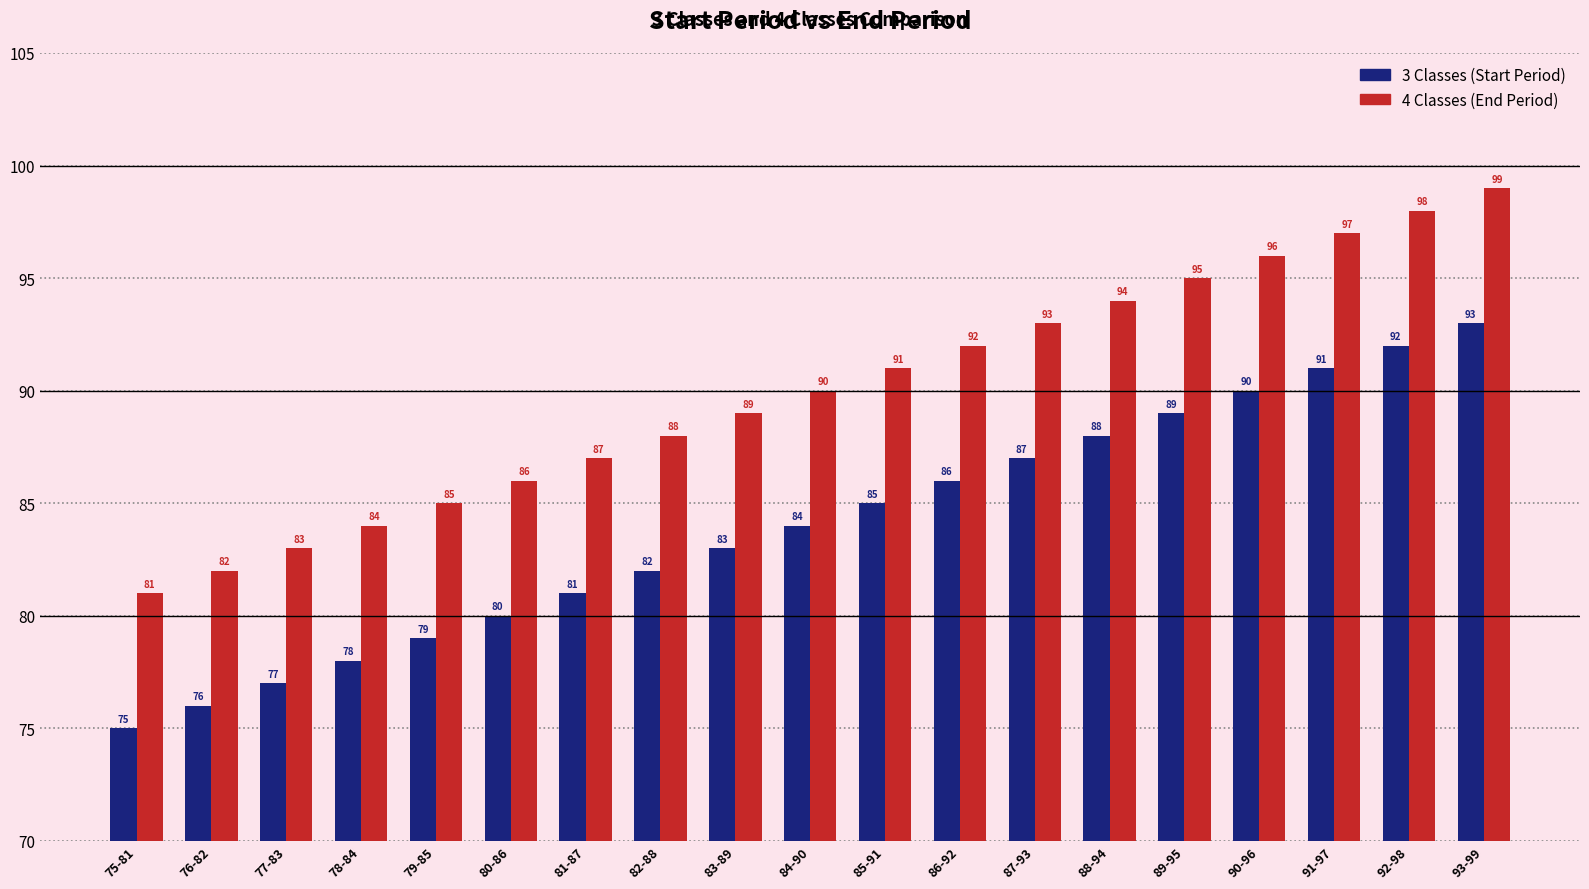

What is the difference between the highest and lowest values at 81-87?

6